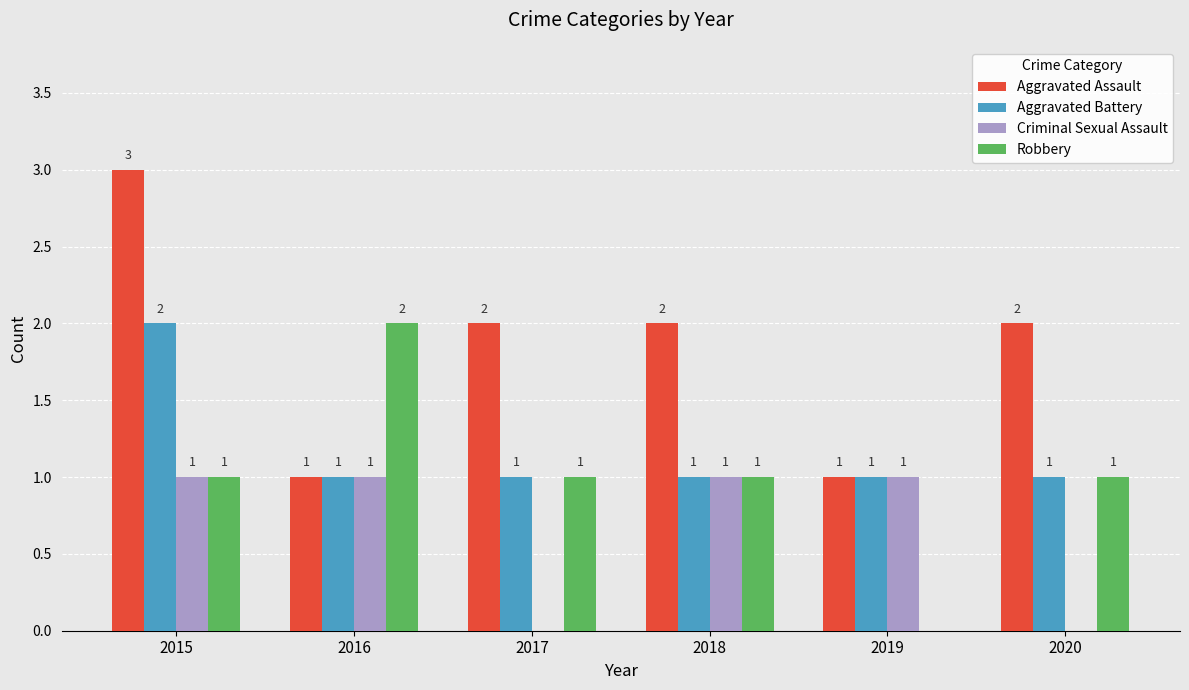

What is the total value across all series at 2015?

7